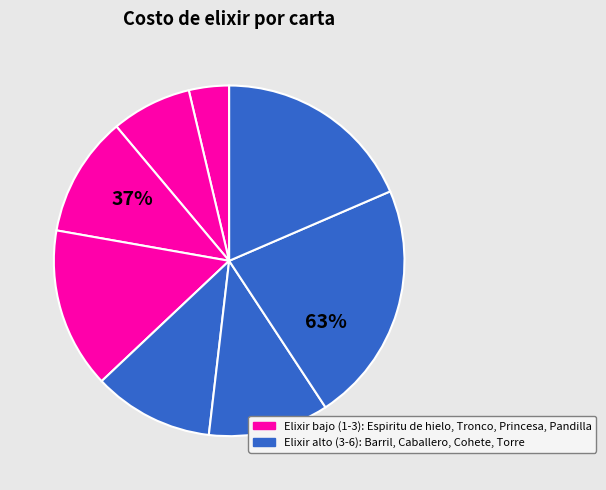

To the nearest percent, what percentage of the pie is Cohete?

22%